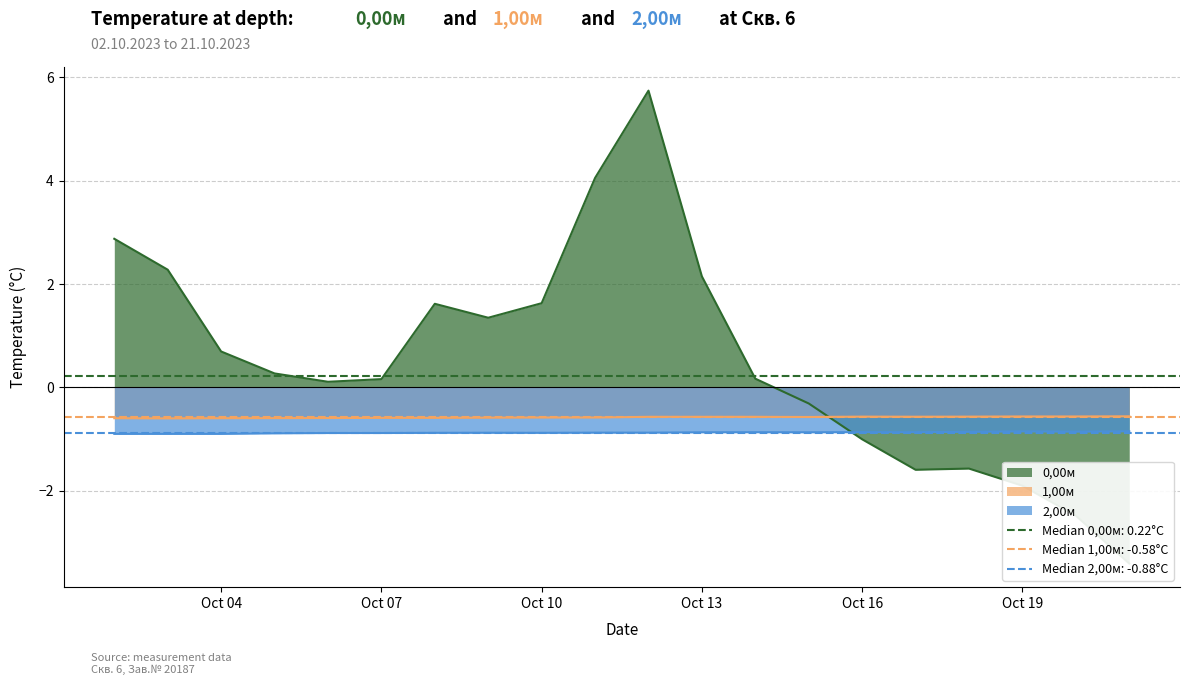

What is the lowest value of the 2,00м series?

-0.9